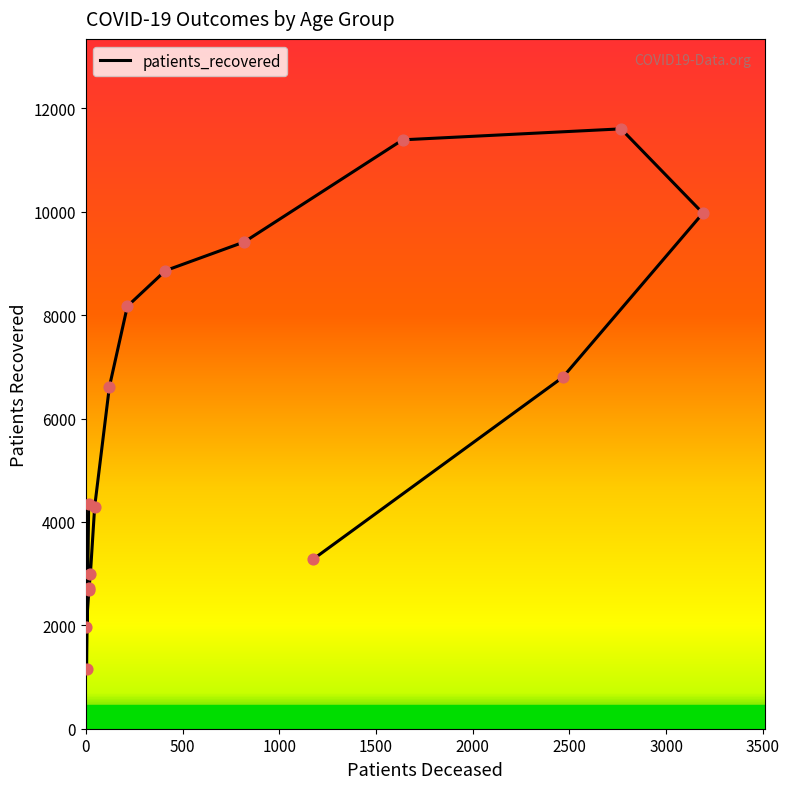

Approximately how many times larger is the value at 50 - 54 compared to 40 - 44?

2.2